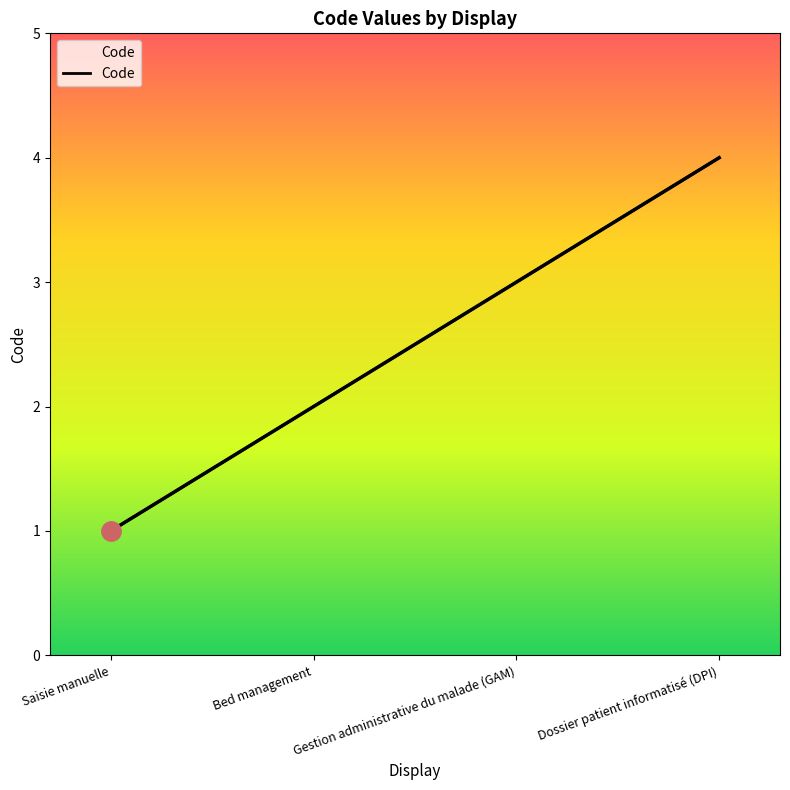

Where does the data first go above 3?

Dossier patient informatisé (DPI)